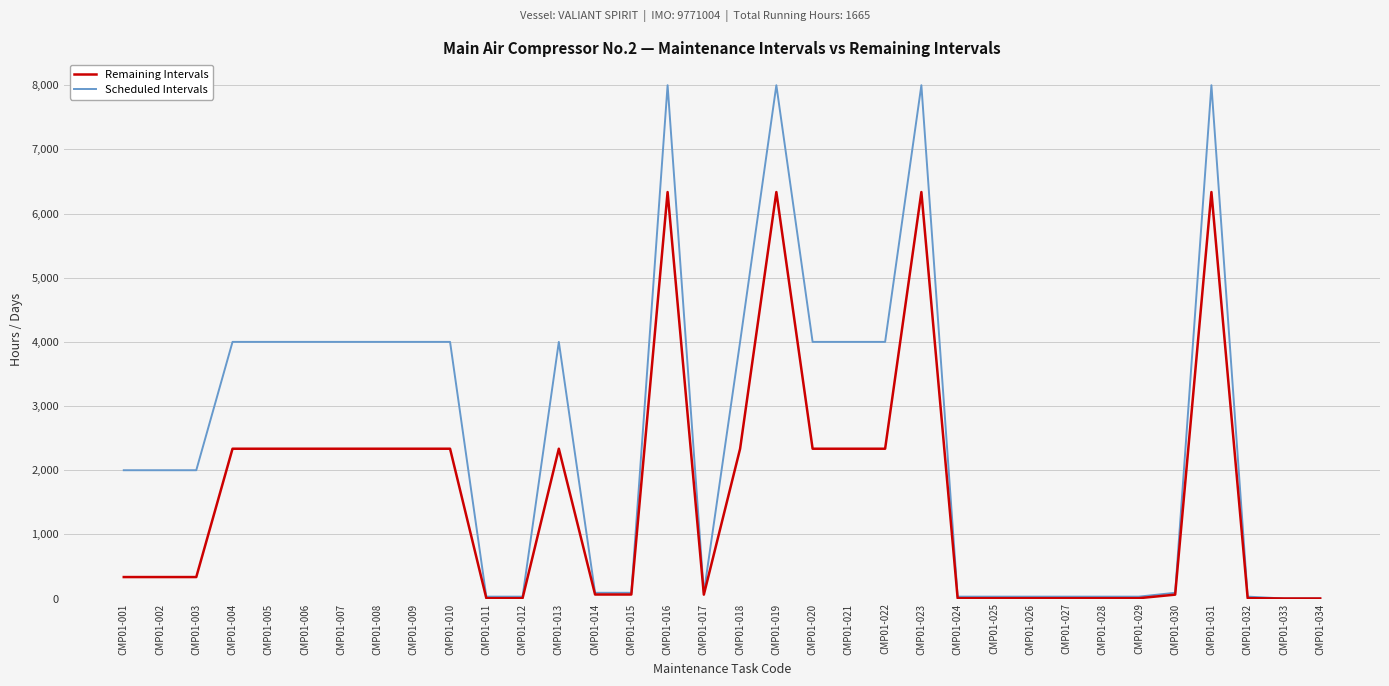

True or false: Remaining Intervals has a value of 1550 at CMP01-006.

False